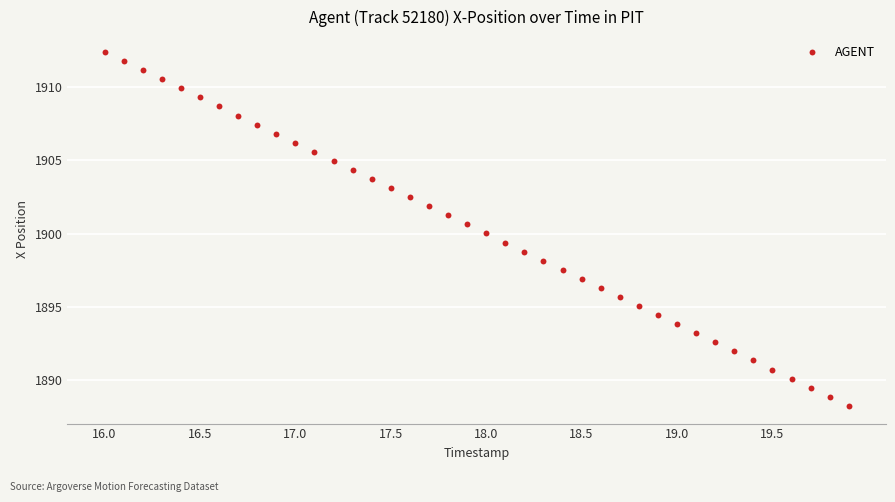

What is the range of Y values (max minus min)?

24.1